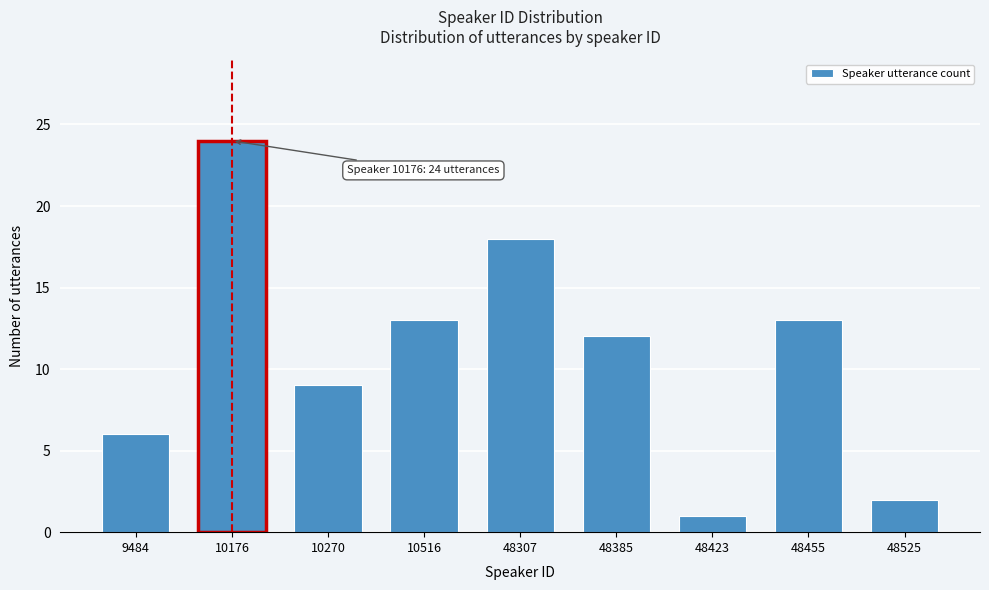

Reading left to right, list all the values displayed in this chart.

6	24	9	13	18	12	1	13	2